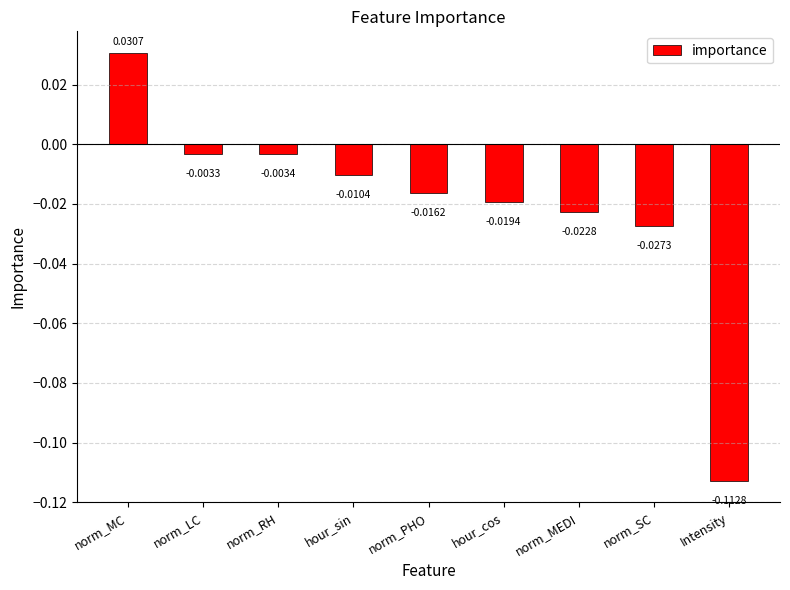

Between hour_cos and Intensity, which is larger?

hour_cos